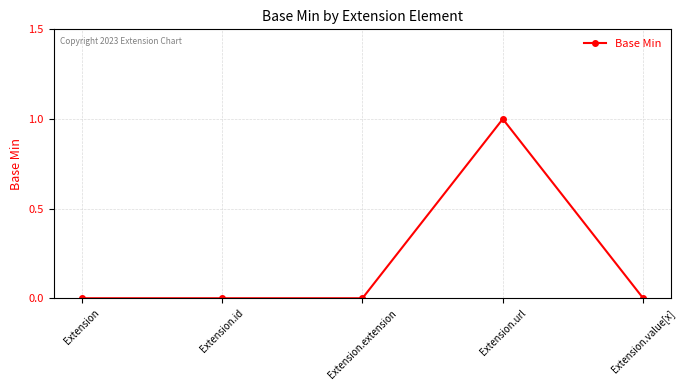

What is the label of the 5th point from the left?

Extension.value[x]